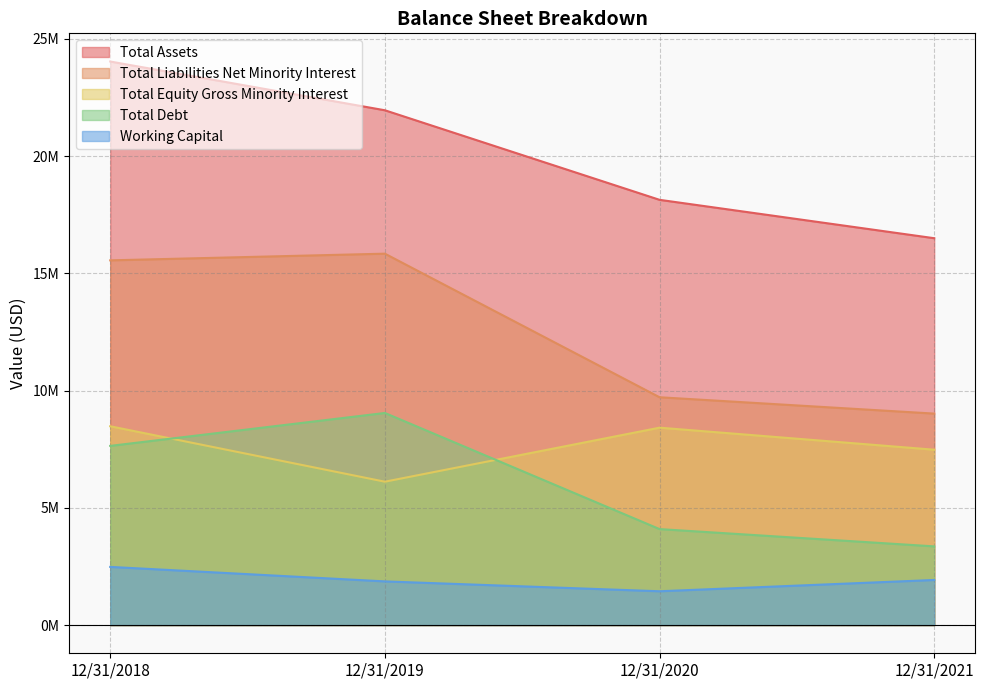

At how many categories does at least one series exceed 2277169?

4